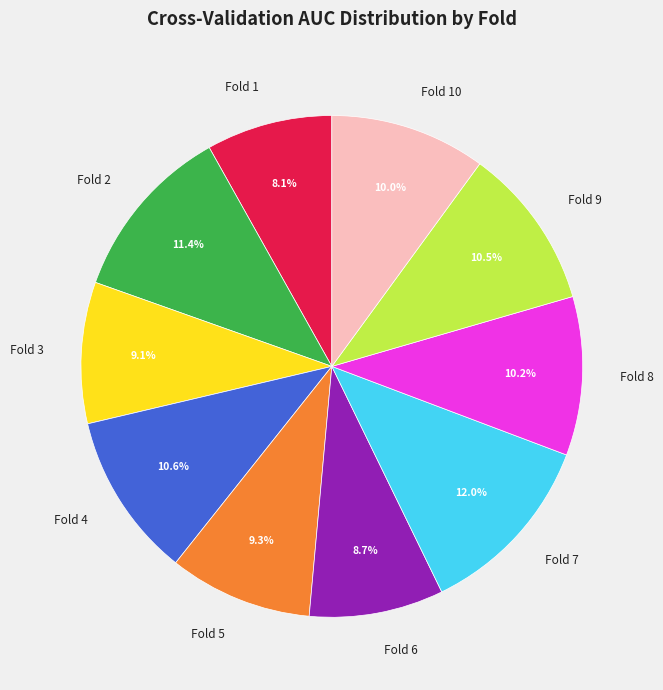

Does Fold 9 represent more than half of the total?

No